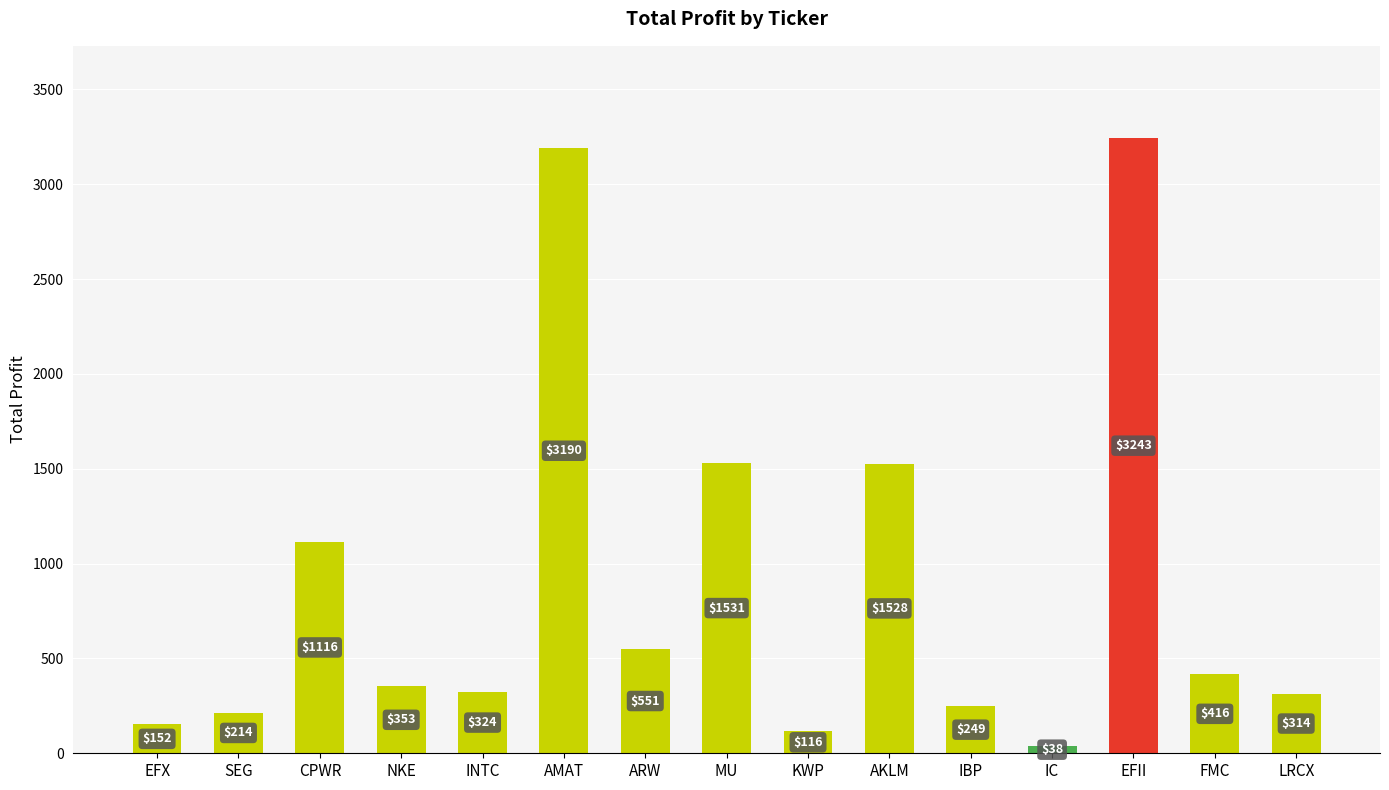

Which label corresponds to the smallest value in the chart?

IC